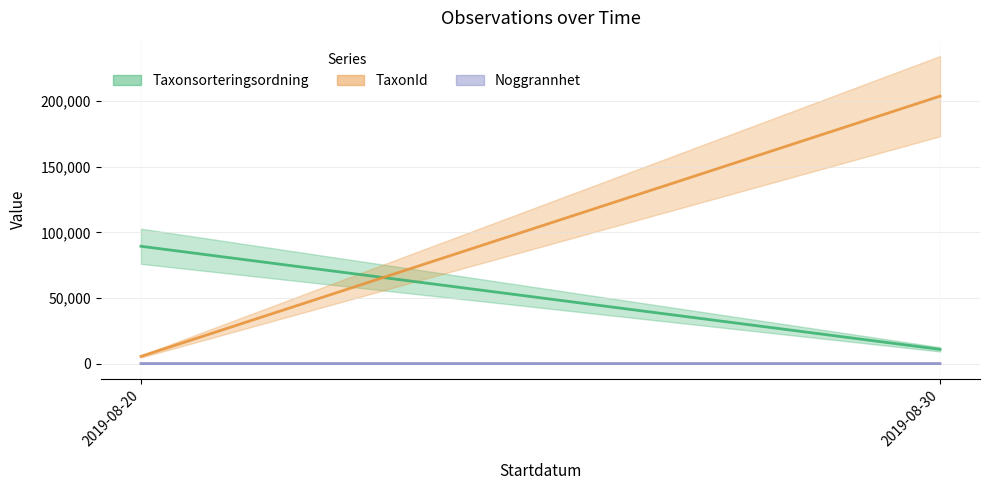

Count the number of categories in the chart.

2